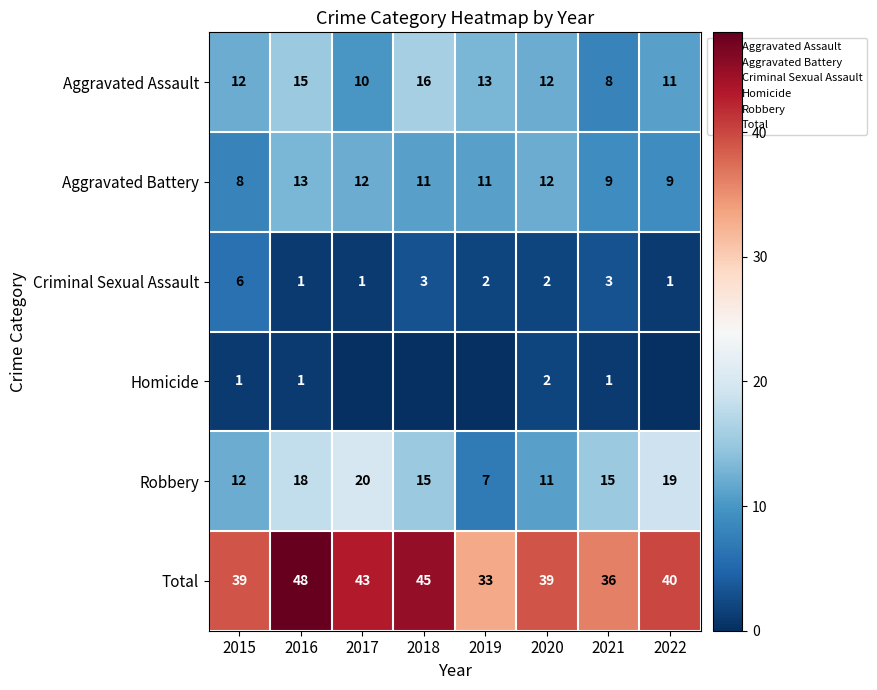

How many data points in Robbery are above 15?

3